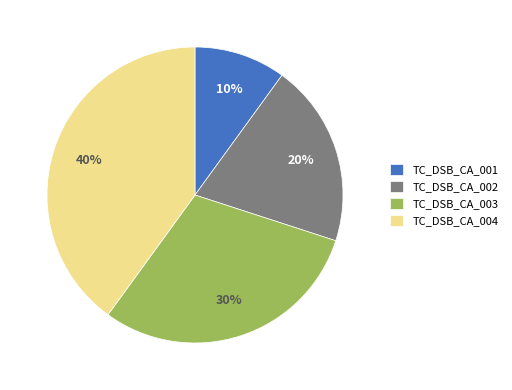

To the nearest percent, what portion does TC_DSB_CA_002 represent?

20%